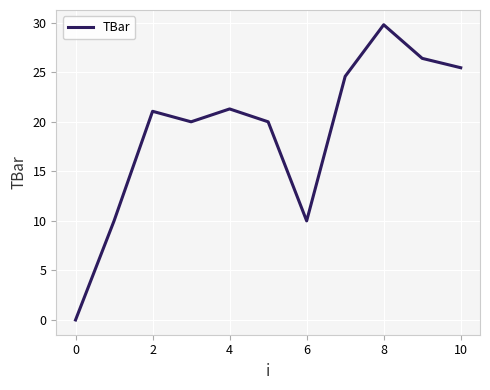

What is the sum of all values?

208.6